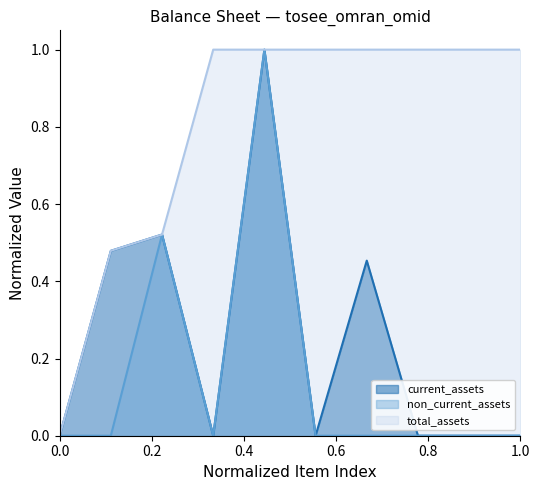

Which series has the largest total across all categories?

total_assets